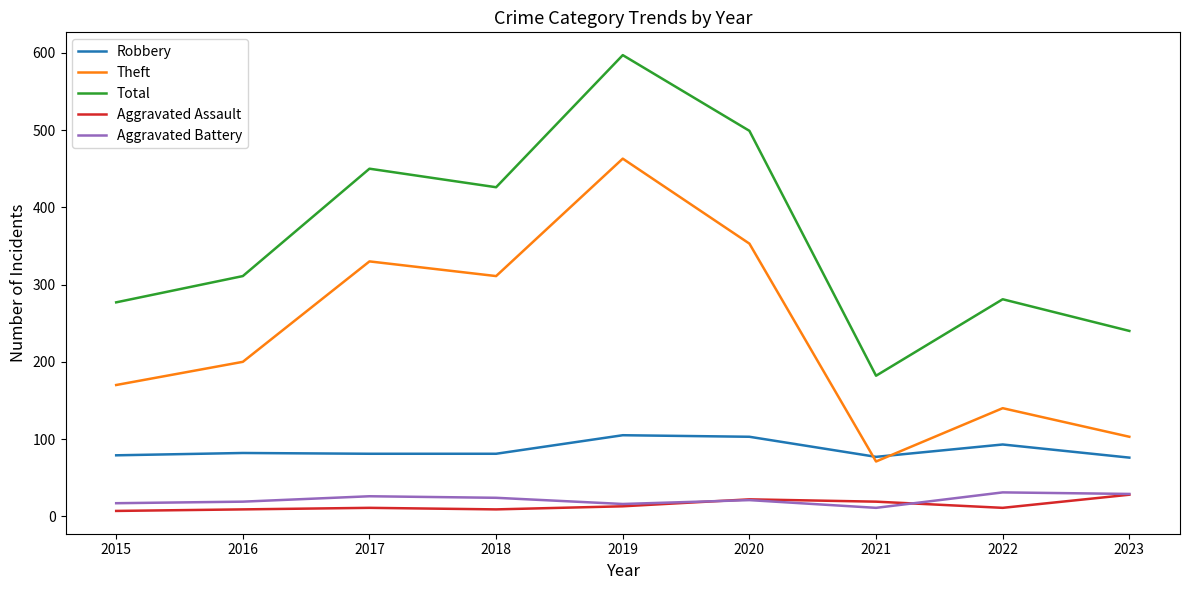

How many lines are shown in the chart?

5